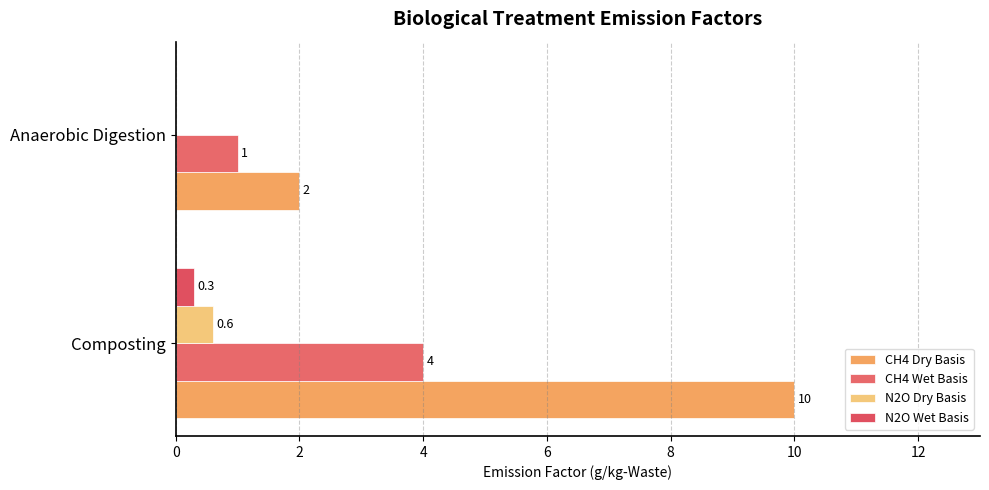

What is the greatest value displayed?

10.0